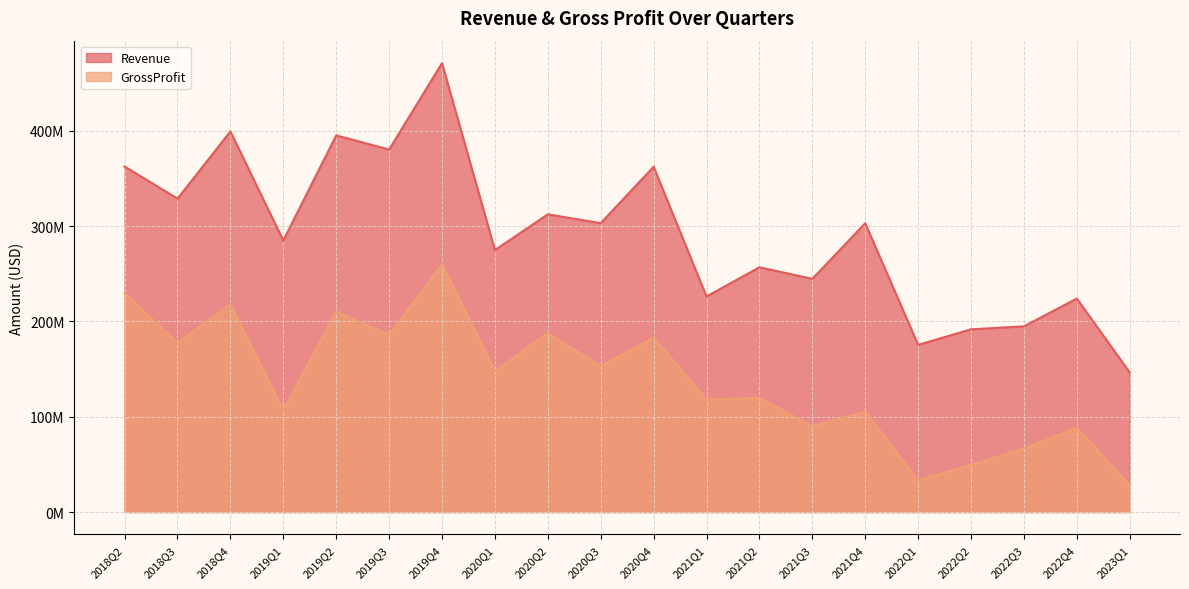

Is it true that Revenue equals 256718000 at 2021Q2?

True